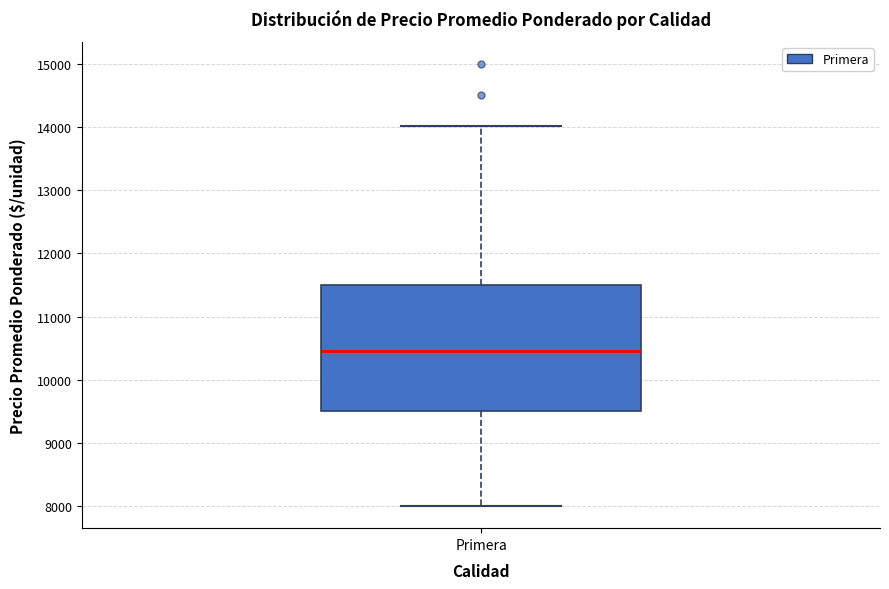

Where does the upper whisker of the box for Primera end on the y-axis? The values are not printed on the chart, so give them approximately, as read against the axis.

14000